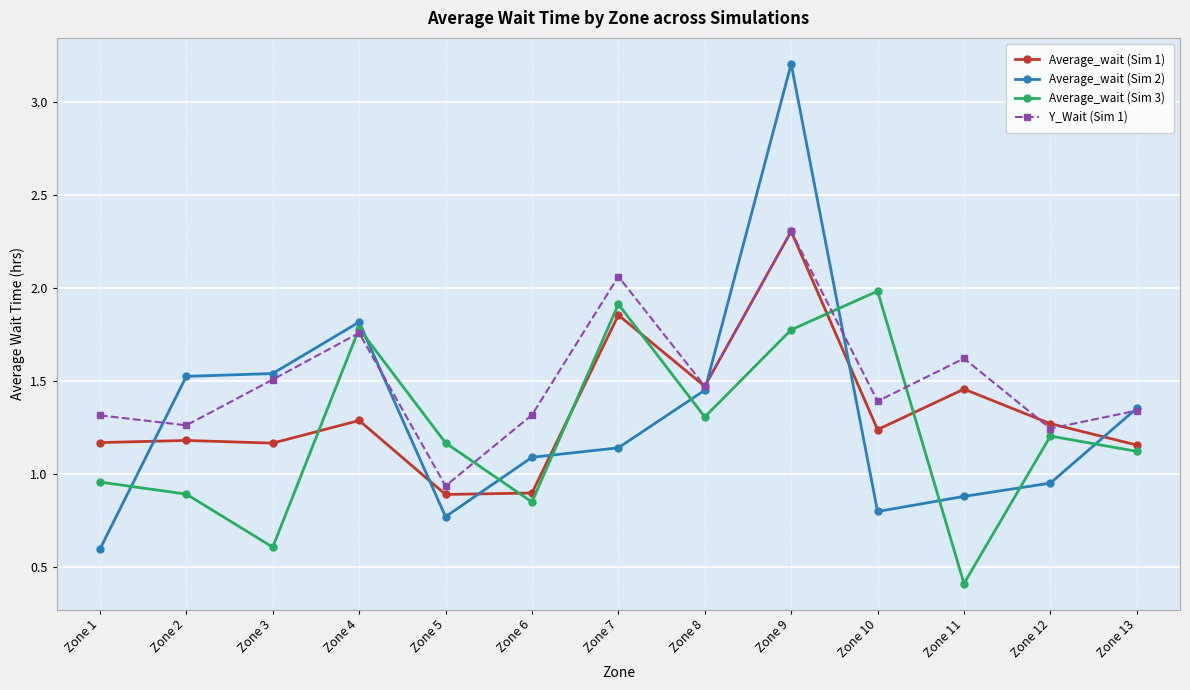

The Y_Wait (Sim 1) series shows 1.2 at Zone 12. True or false?

True